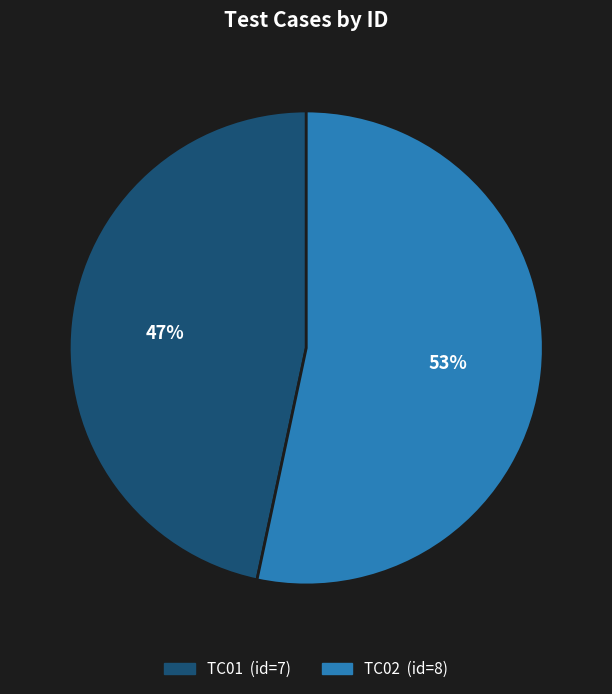

Count the number of slices in the pie.

2